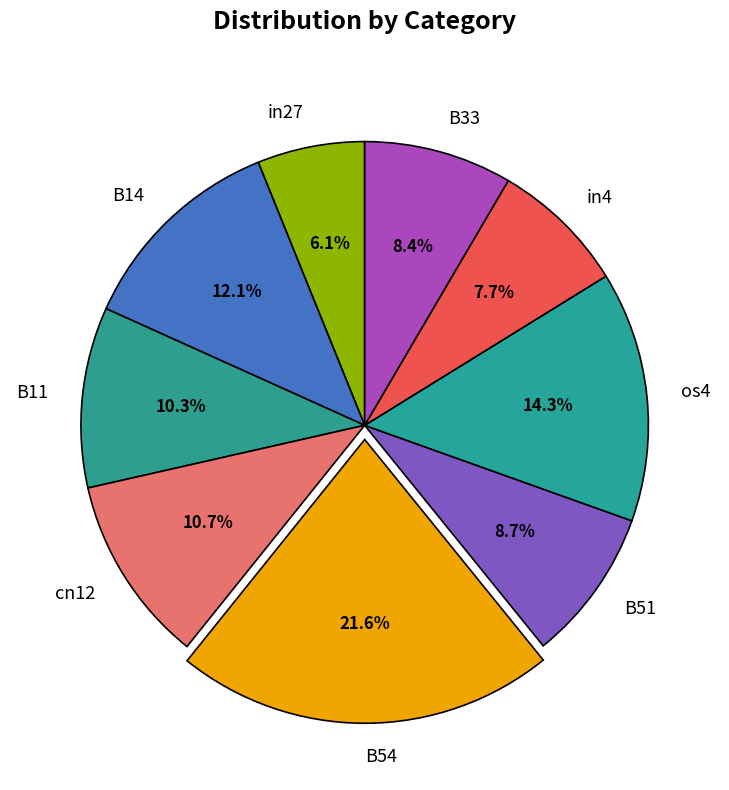

To the nearest percent, what percentage of the pie is cn12?

11%